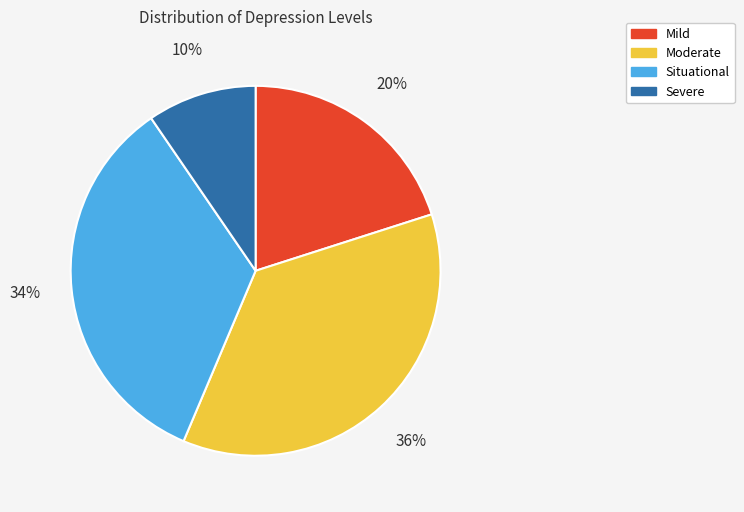

Rank the categories by value from highest to lowest.

Moderate, Situational, Mild, Severe